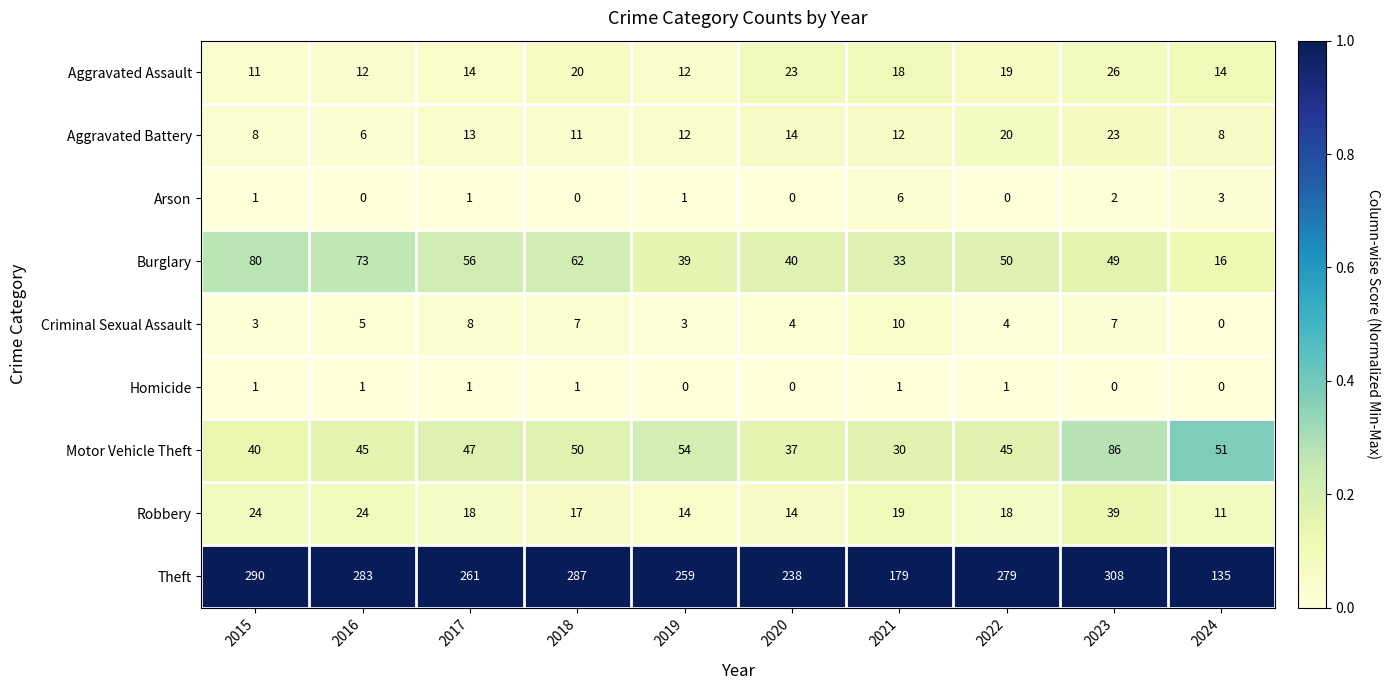

The Burglary series shows 49 at 2023. True or false?

True